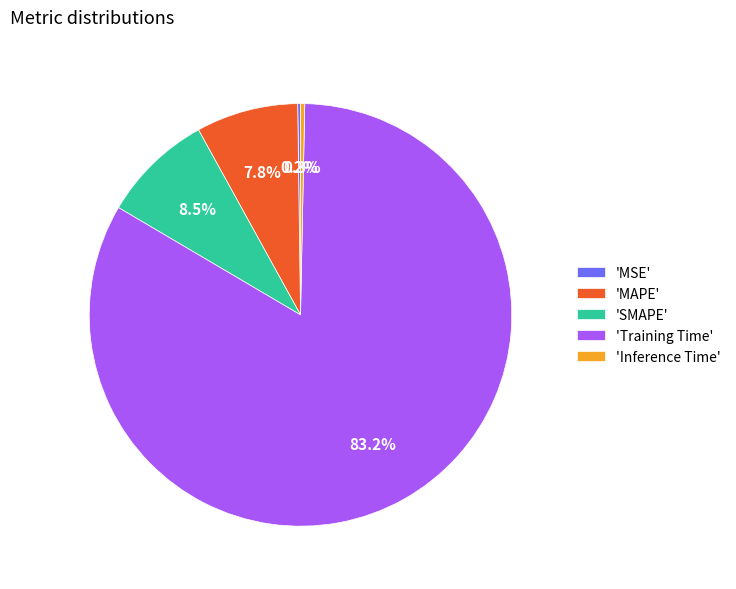

Which has a higher value, 'Training Time' or 'Inference Time'?

'Training Time'